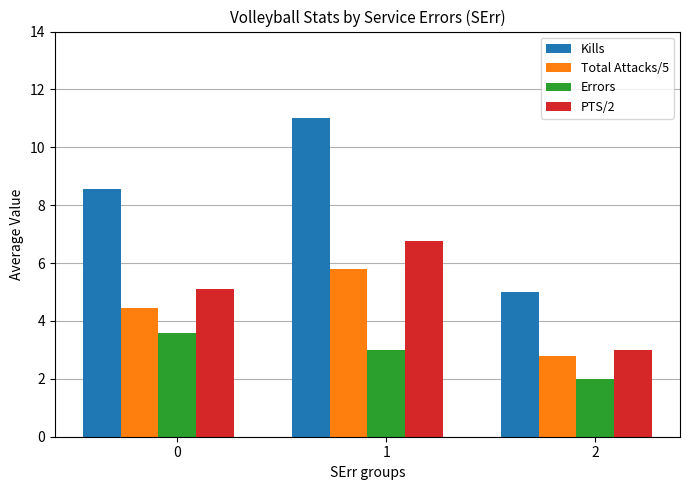

Between 0 and 1, which series saw the biggest shift?

Kills